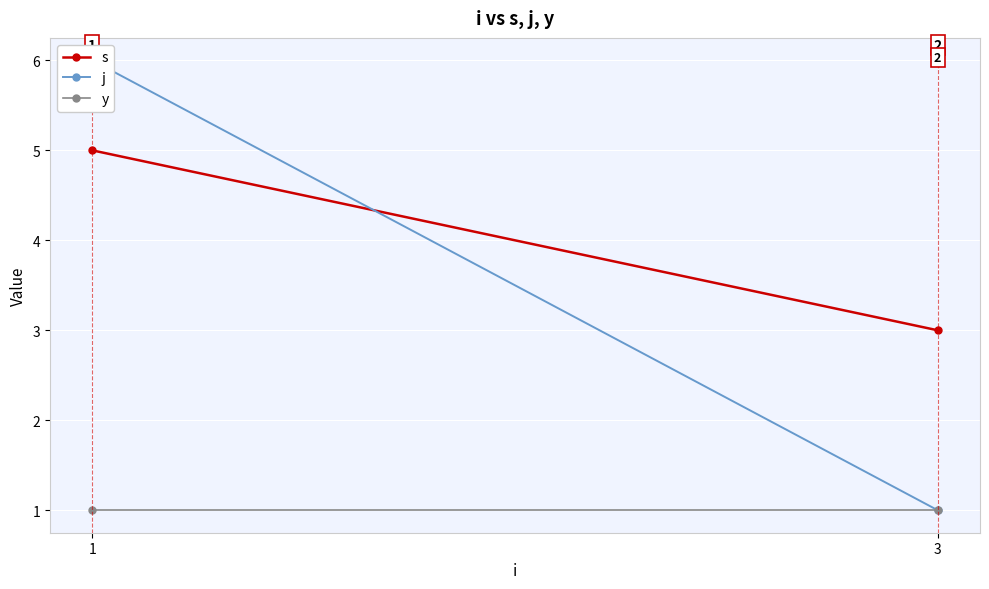

Which category has the lowest value in the s series?

3